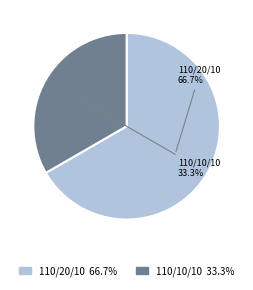

Is there a majority slice in this chart?

Yes